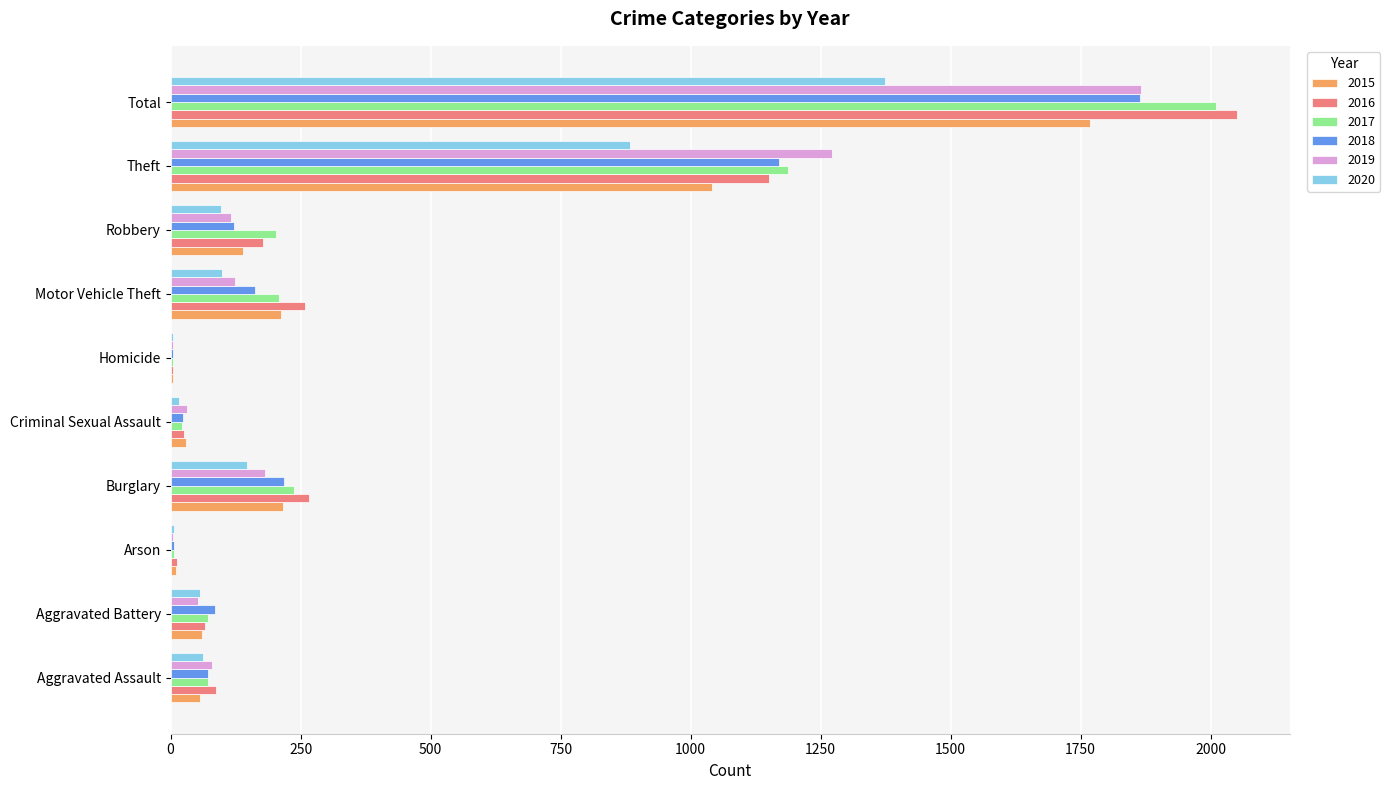

How many data points does each series have?

10